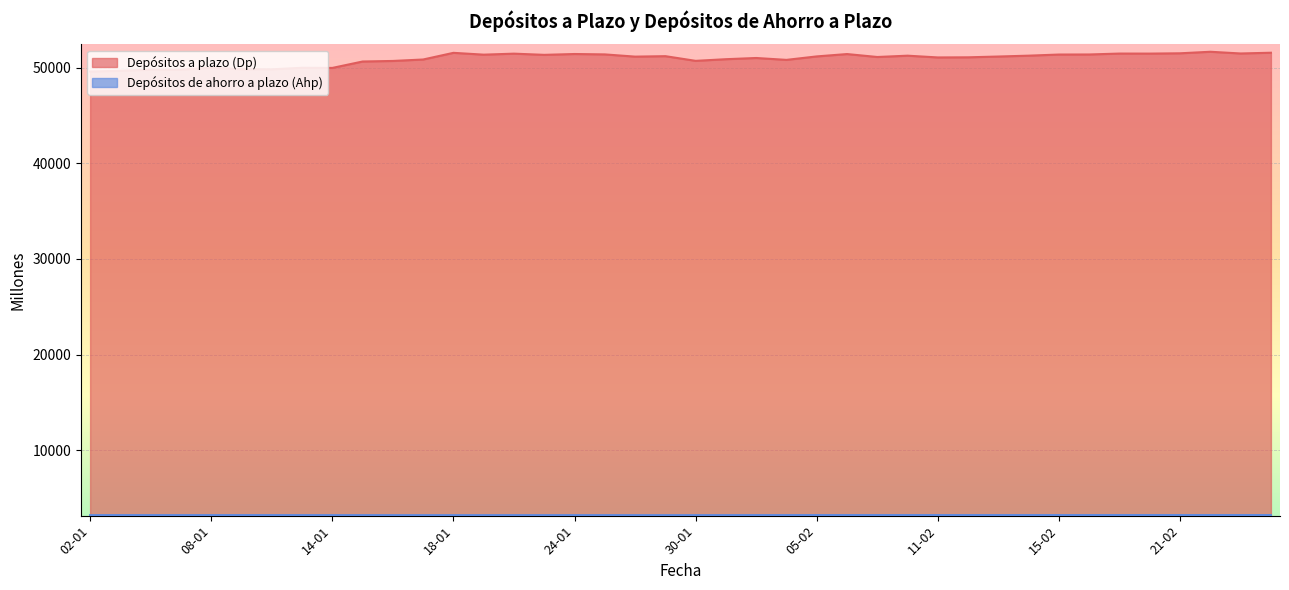

Which category has the lowest value in the Depósitos a plazo (Dp) series?

02-01